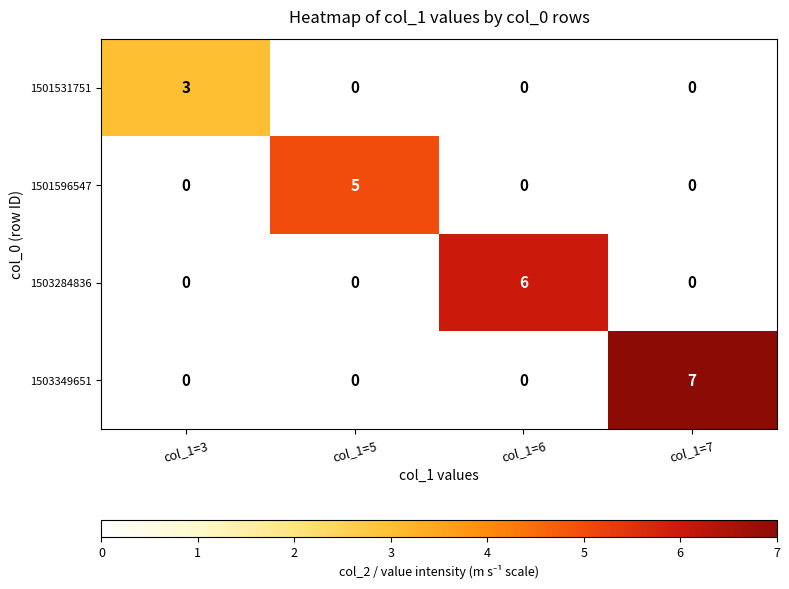

Reading right to left, transcribe all the data shown in this chart.

1501531751: col_1=7=0	col_1=6=0	col_1=5=0	col_1=3=3
1501596547: col_1=7=0	col_1=6=0	col_1=5=5	col_1=3=0
1503284836: col_1=7=0	col_1=6=6	col_1=5=0	col_1=3=0
1503349651: col_1=7=7	col_1=6=0	col_1=5=0	col_1=3=0